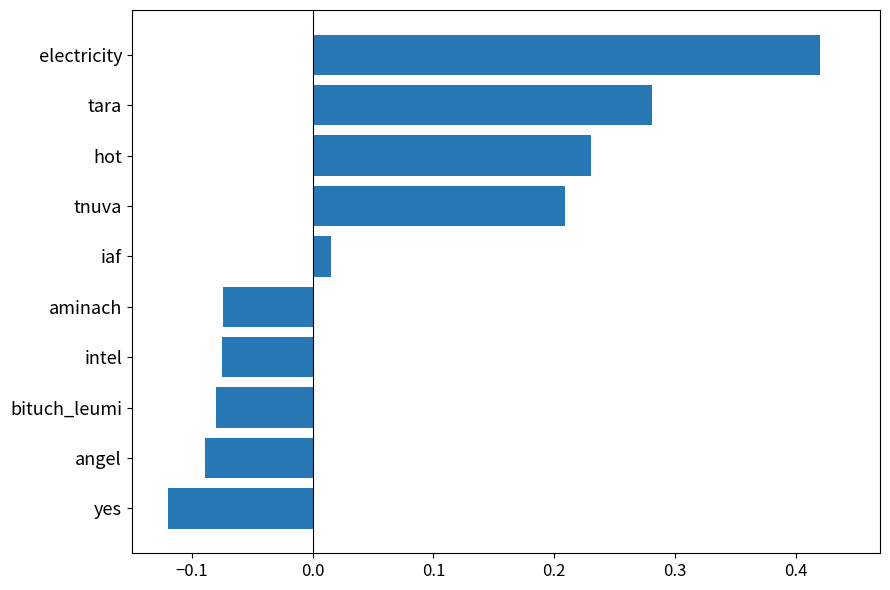

At which label is the value closest to 0?

iaf